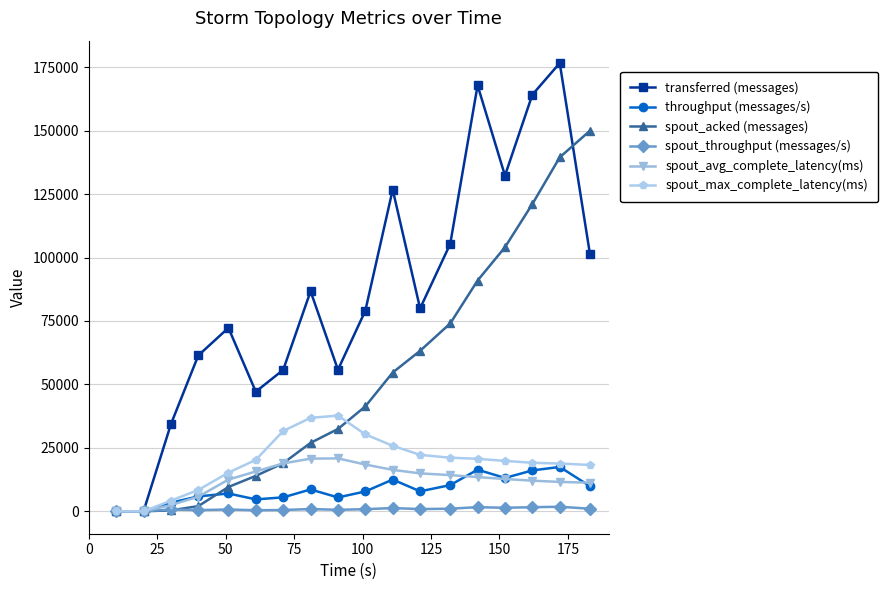

How many lines are shown in the chart?

6